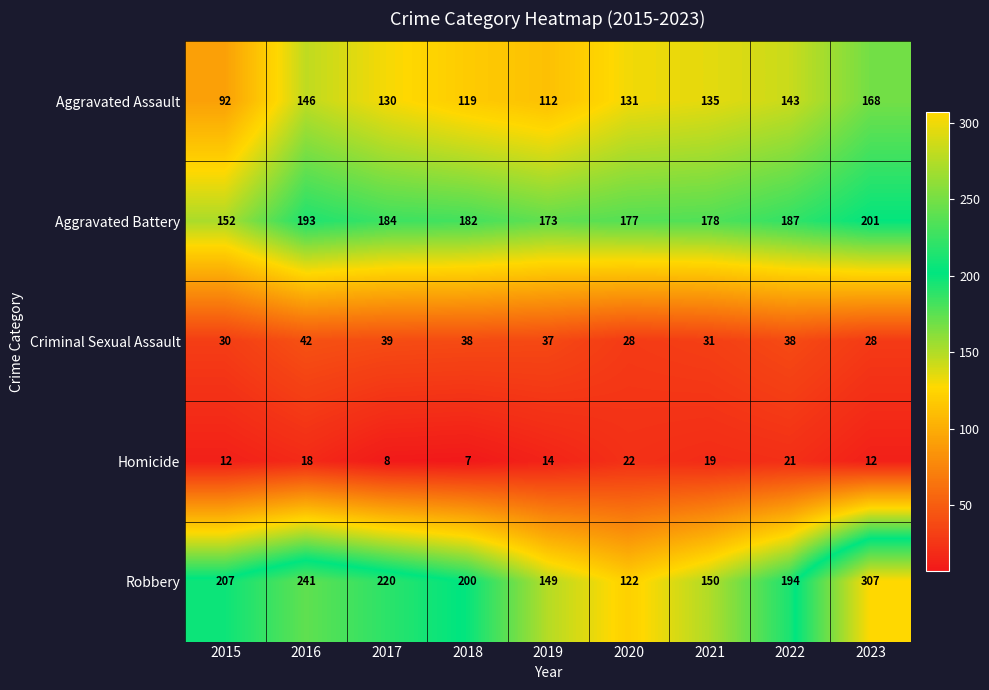

What is the difference between the Criminal Sexual Assault values at 2019 and 2021?

6